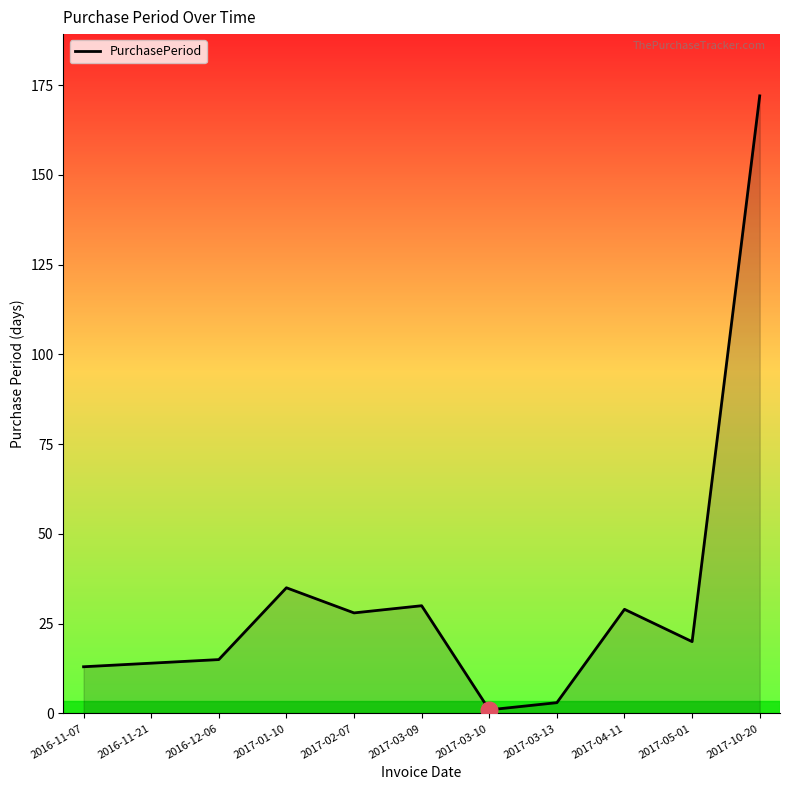

Which label corresponds to the smallest value in the chart?

2017-03-10